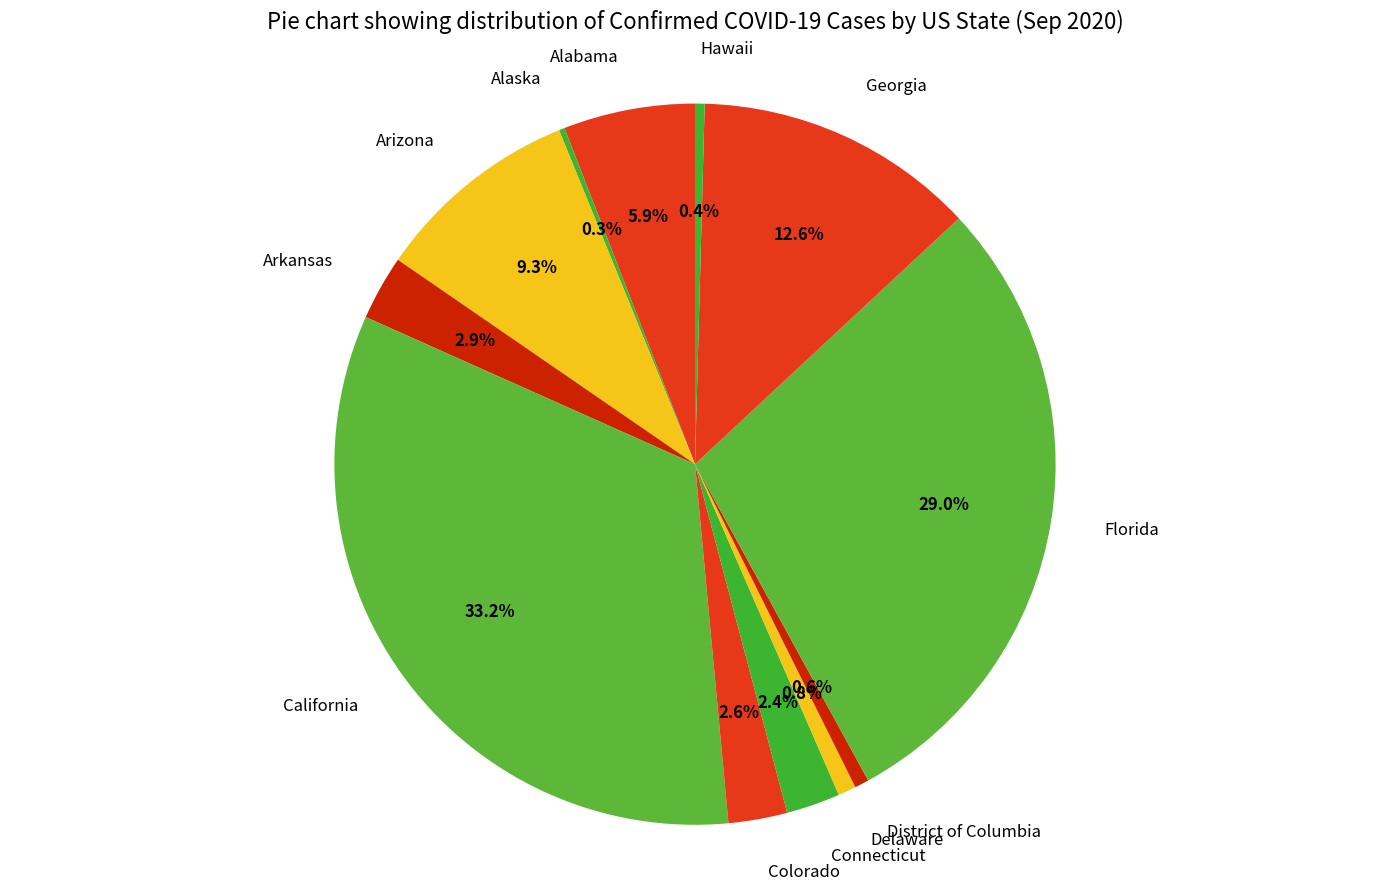

Approximately how many times larger is the value at Georgia compared to Alabama?

2.1